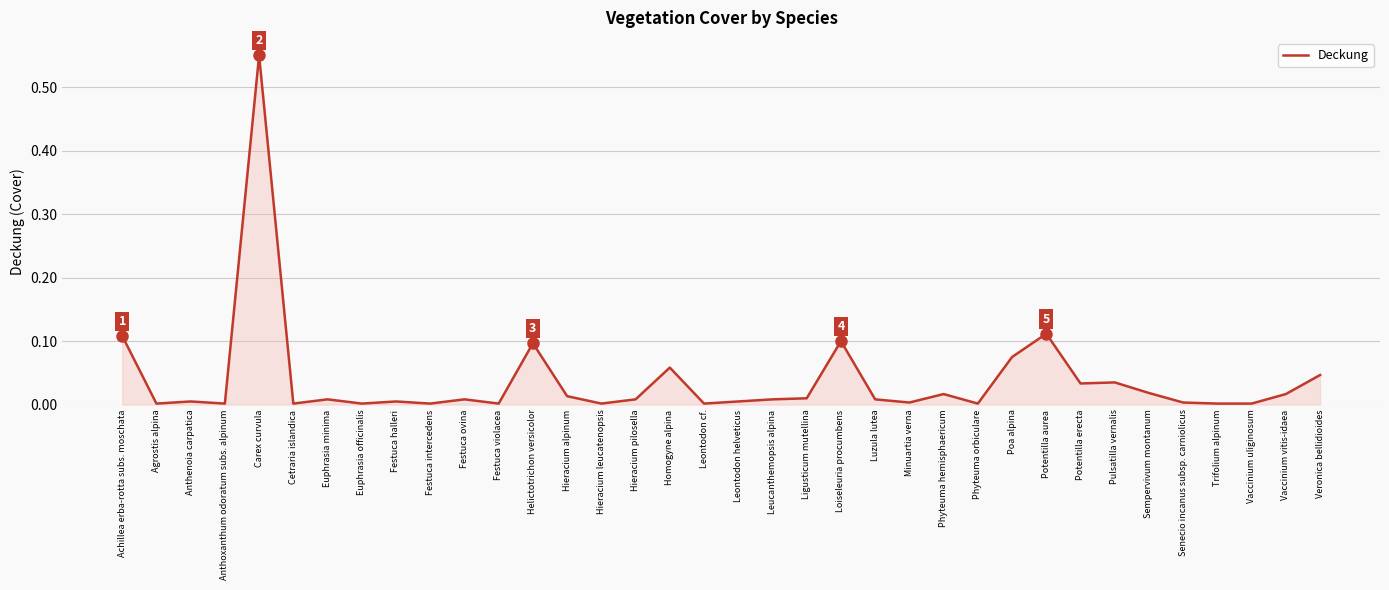

Which has a higher value, Festuca ovina or Carex curvula?

Carex curvula